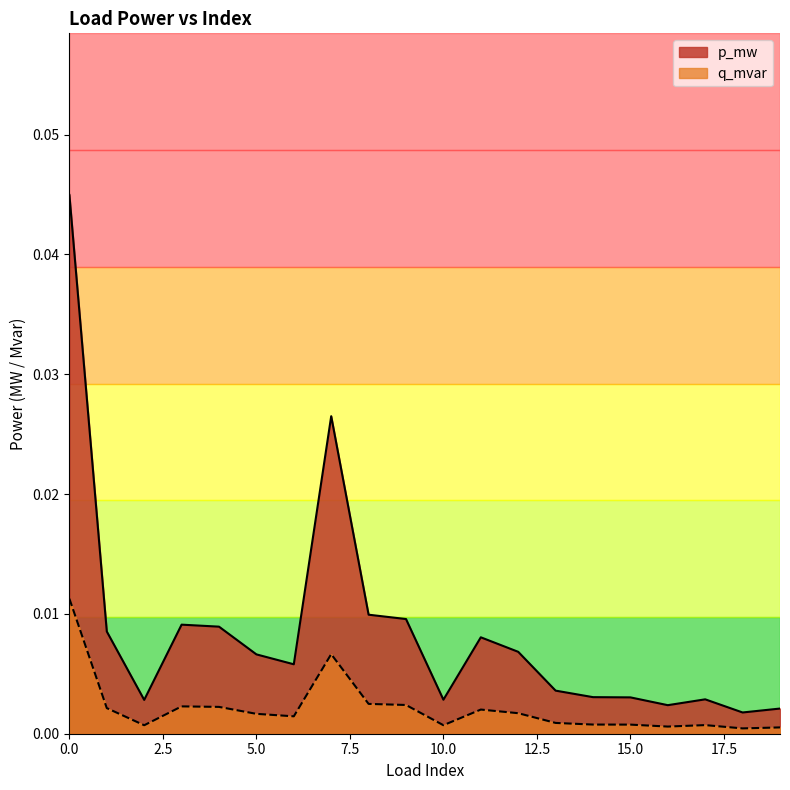

Which series has the largest total across all categories?

p_mw